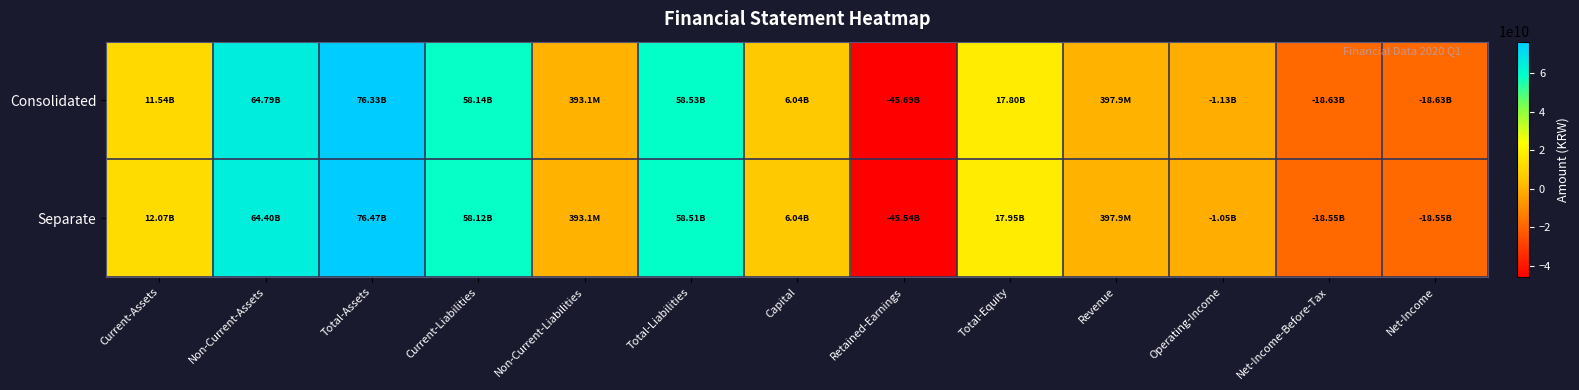

At how many categories does at least one series exceed 16215845222?

5